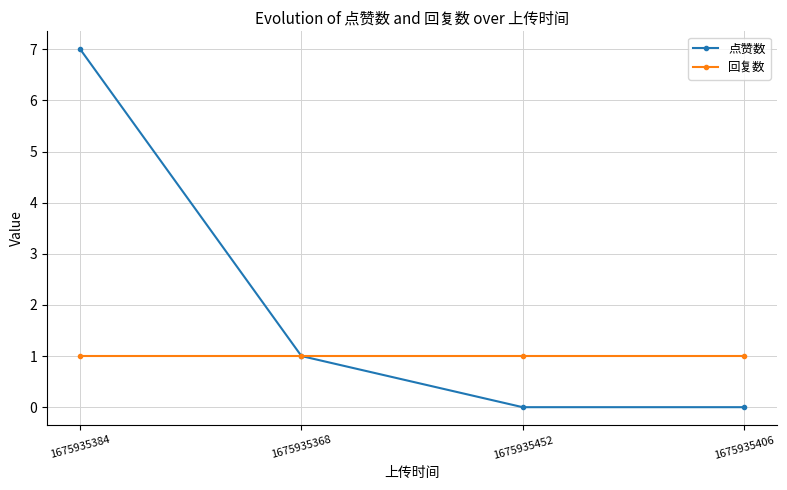

Reading right to left, list all the values displayed in this chart.

点赞数: 0	0	1	7
回复数: 1	1	1	1